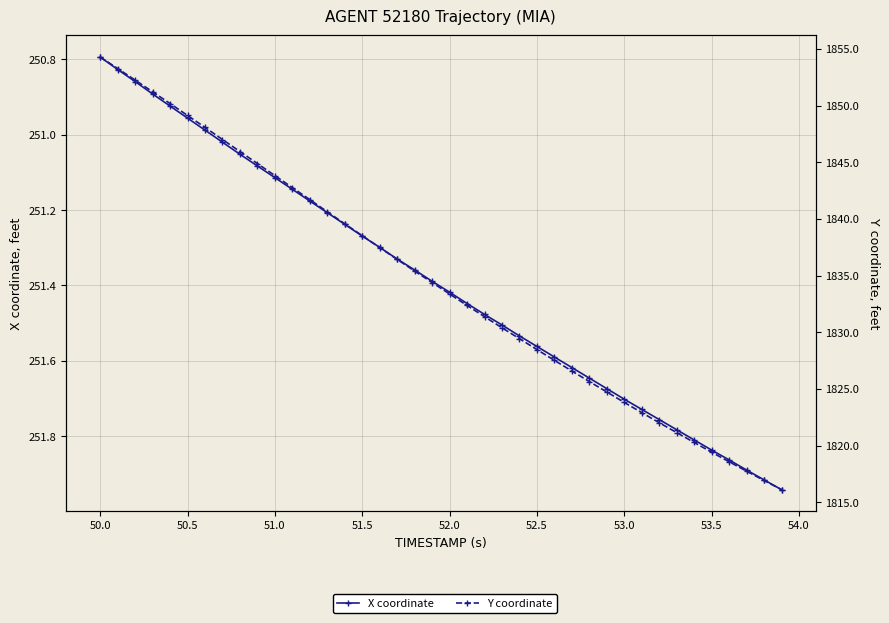

True or false: Y coordinate and X coordinate cross at least once.

False